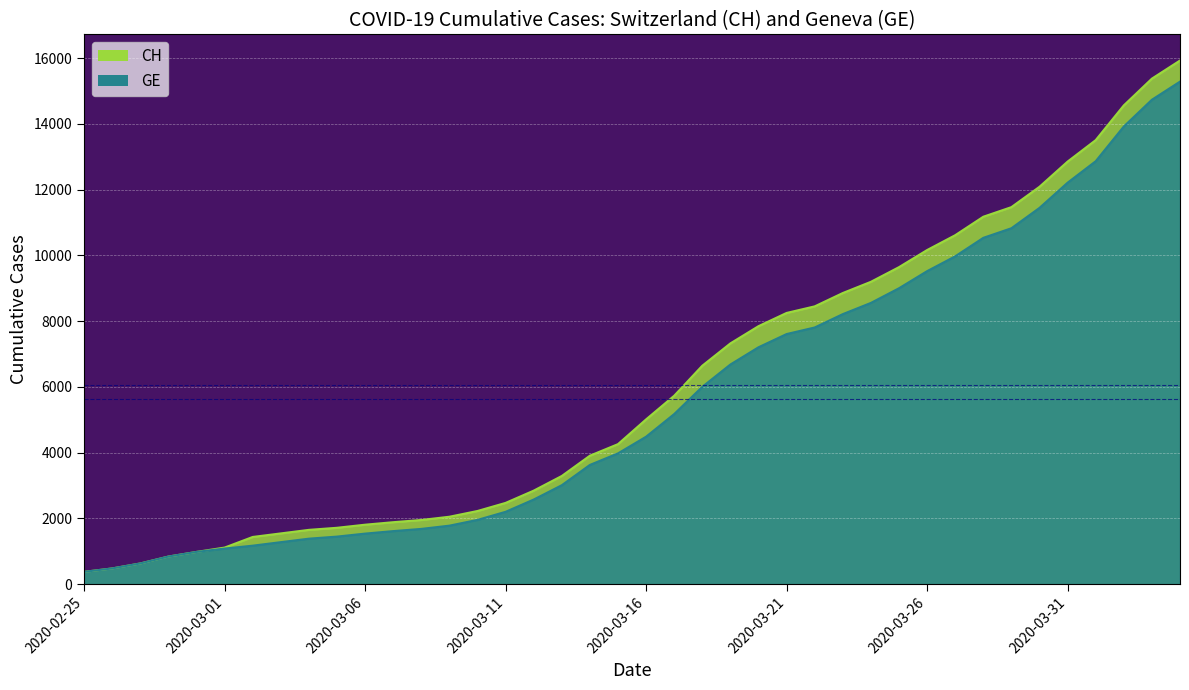

At which label does CH reach its minimum?

2020-02-25